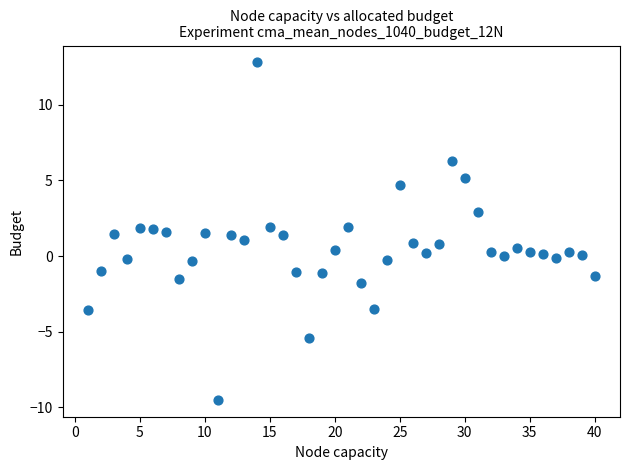

What is the range of X values (max minus min)?

39.0